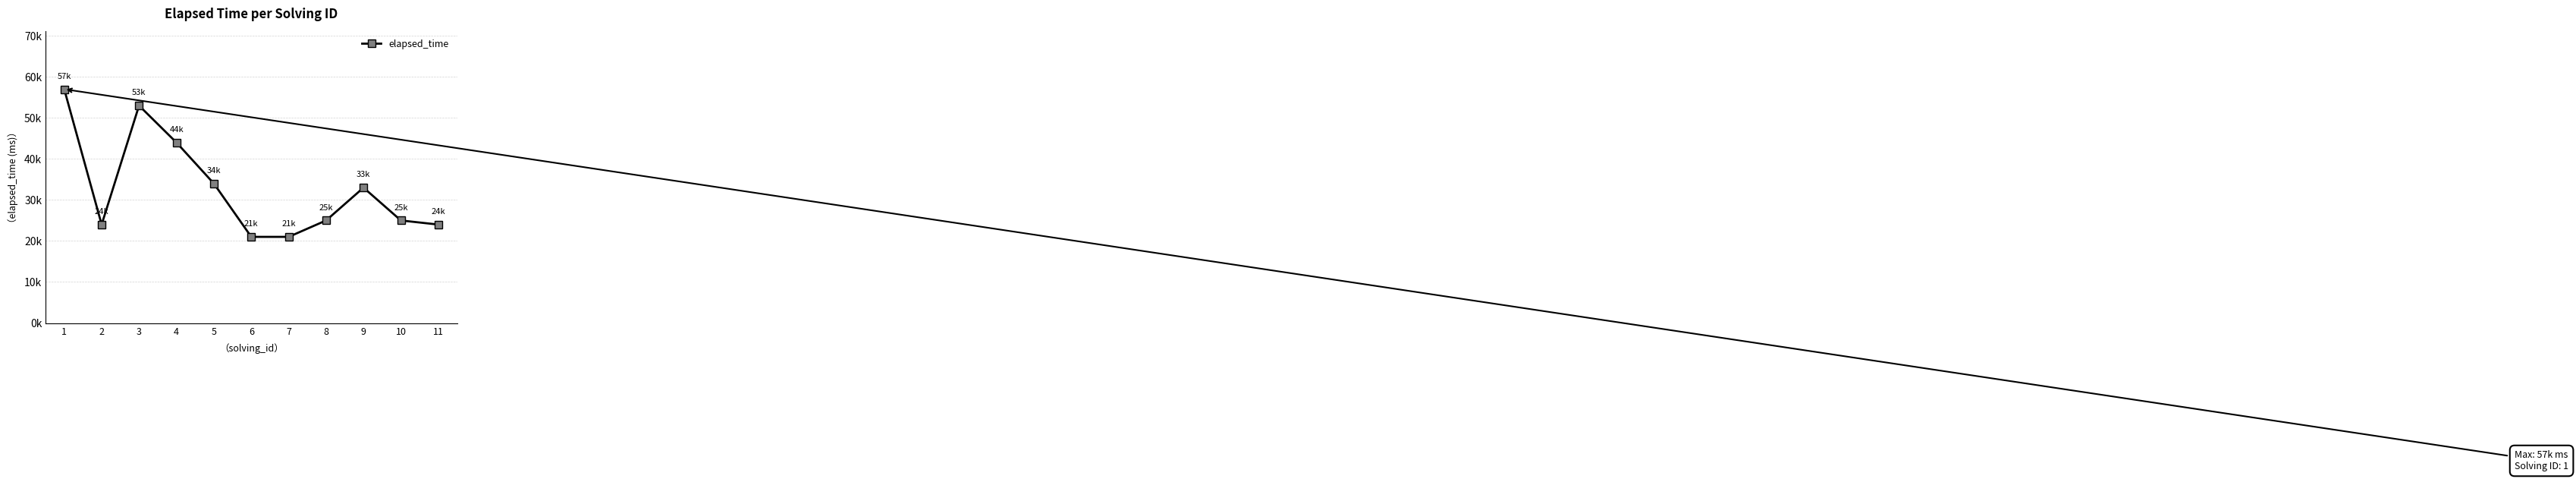

How many interior local peaks (higher than both neighbors) does the data have?

2